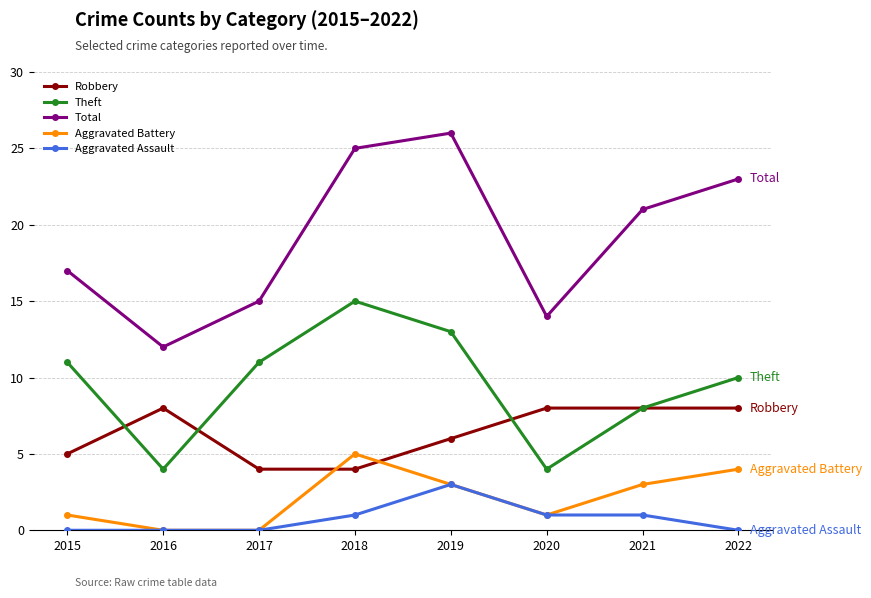

What is the sum of all Robbery values?

51